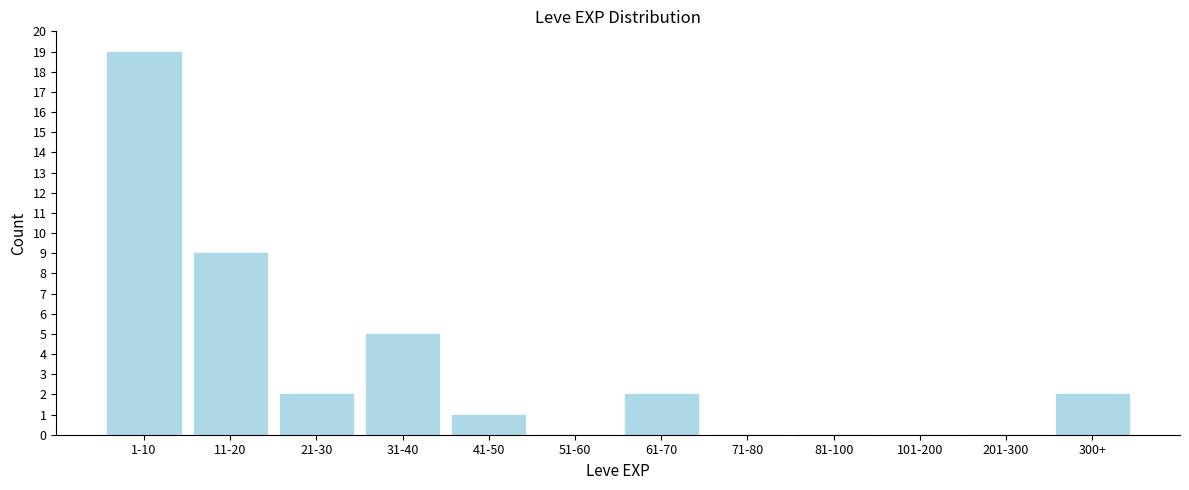

Reading right to left, list all the values displayed in this chart.

300+=2	201-300=0	101-200=0	81-100=0	71-80=0	61-70=2	51-60=0	41-50=1	31-40=5	21-30=2	11-20=9	1-10=19